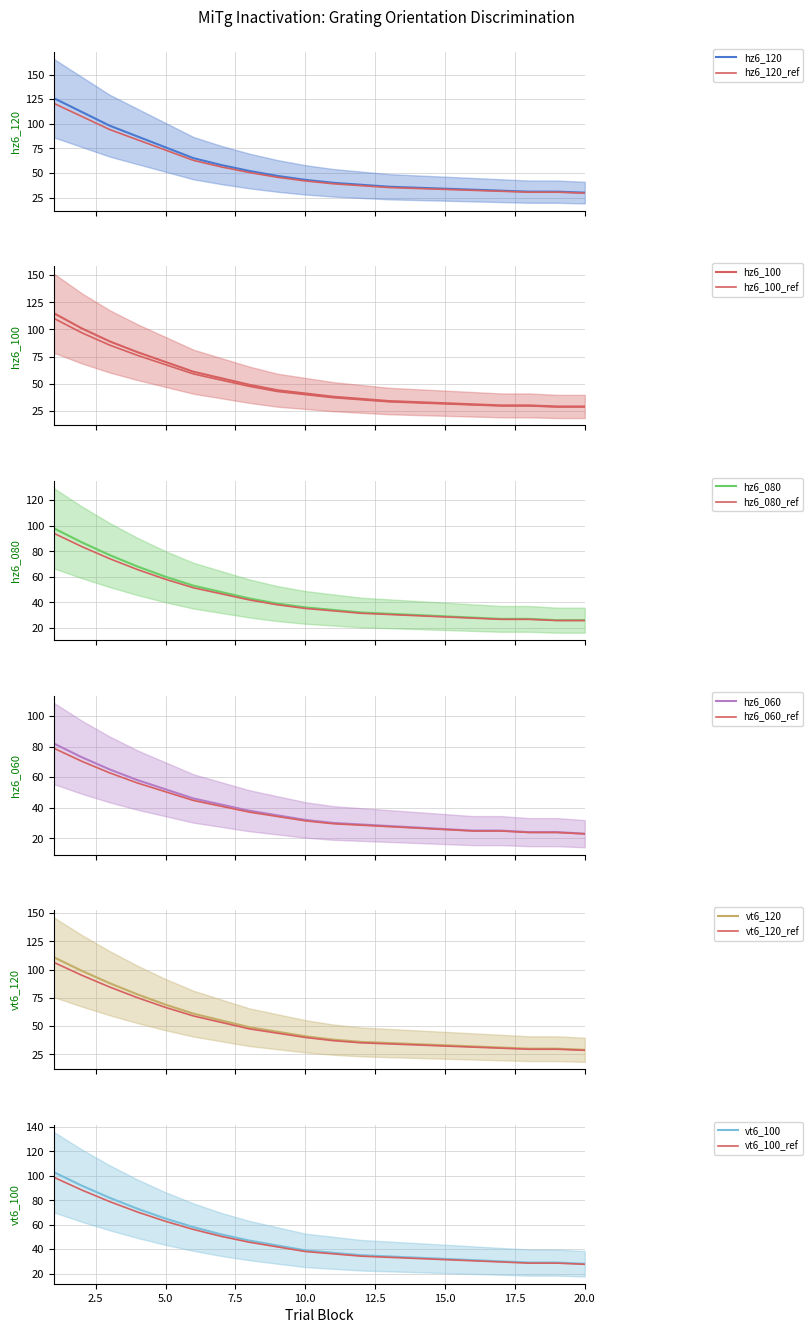

What is the value of the hz6_120 point at the 18th from the left?

31